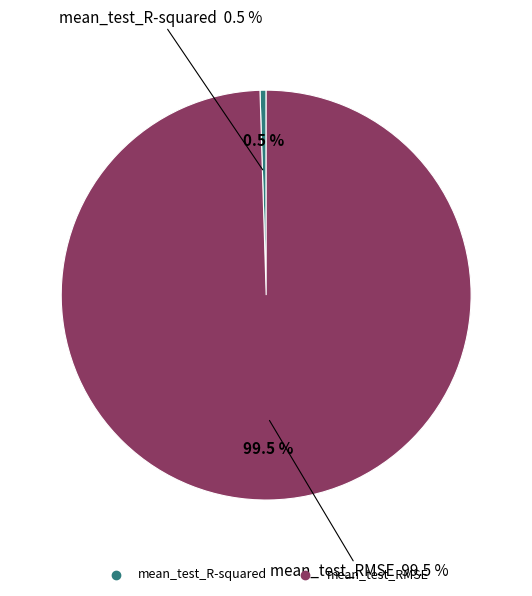

What is the change in value from mean_test_R-squared to mean_test_RMSE?

+25.4